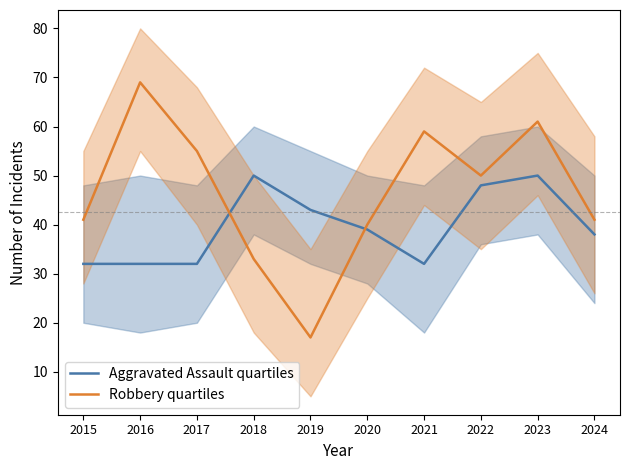

The Aggravated Assault quartiles series shows 48 at 2022. True or false?

True